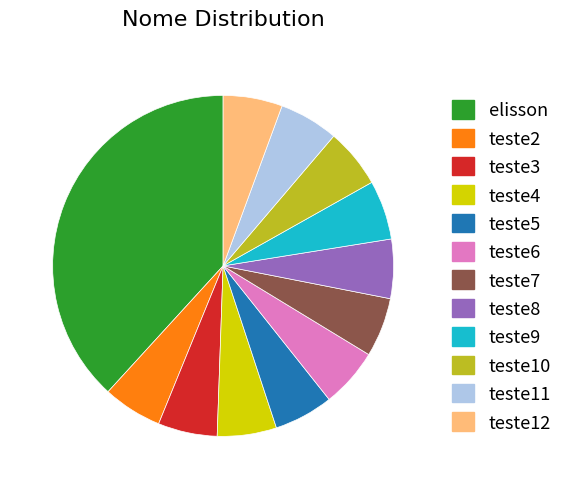

Which slice is the largest?

elisson